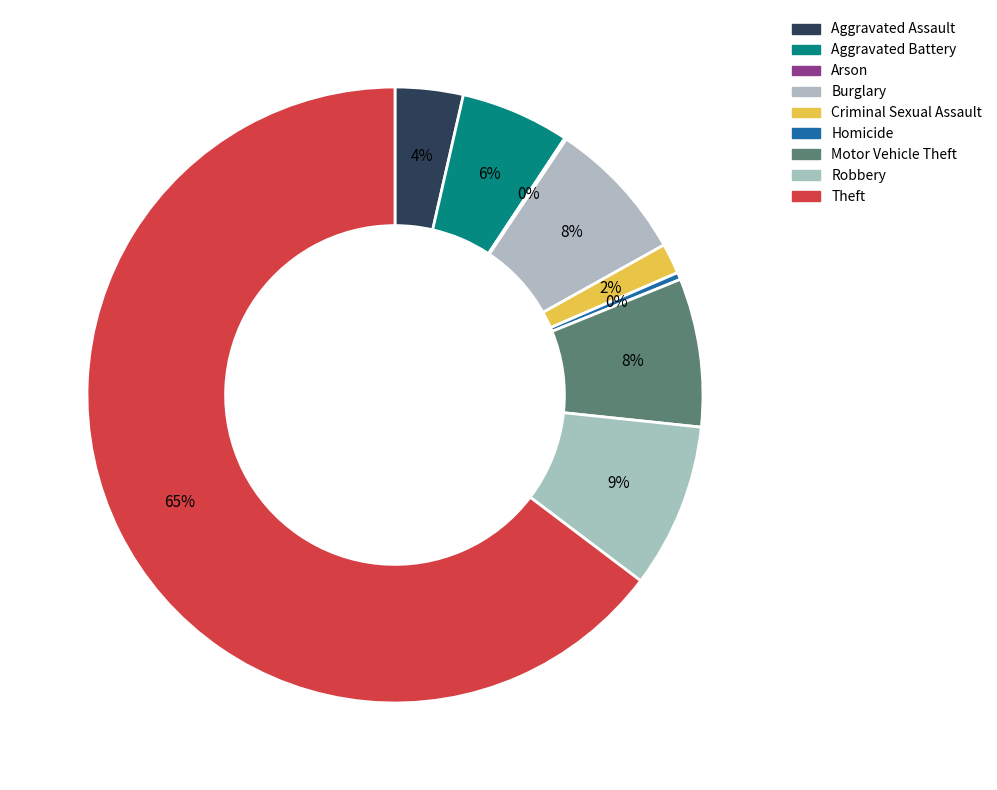

What percentage is the Motor Vehicle Theft slice, to the nearest percent?

8%